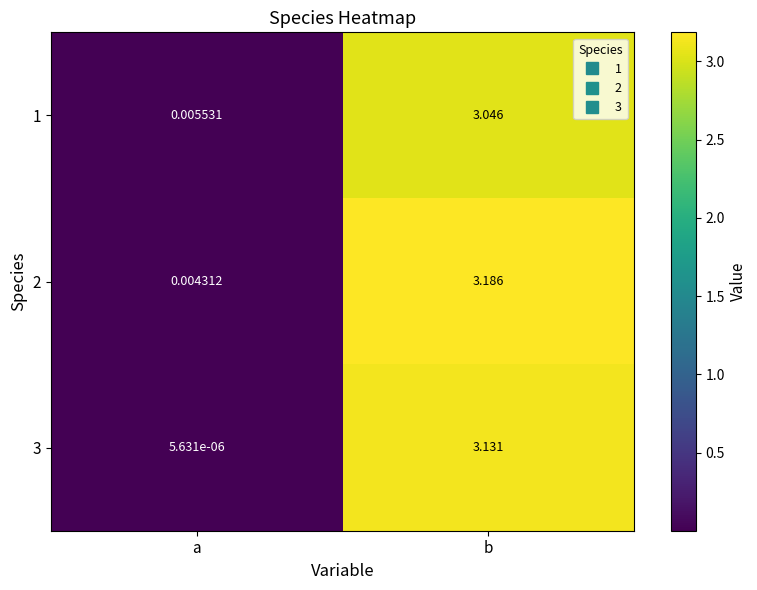

At which label is 2 closest to 1?

a